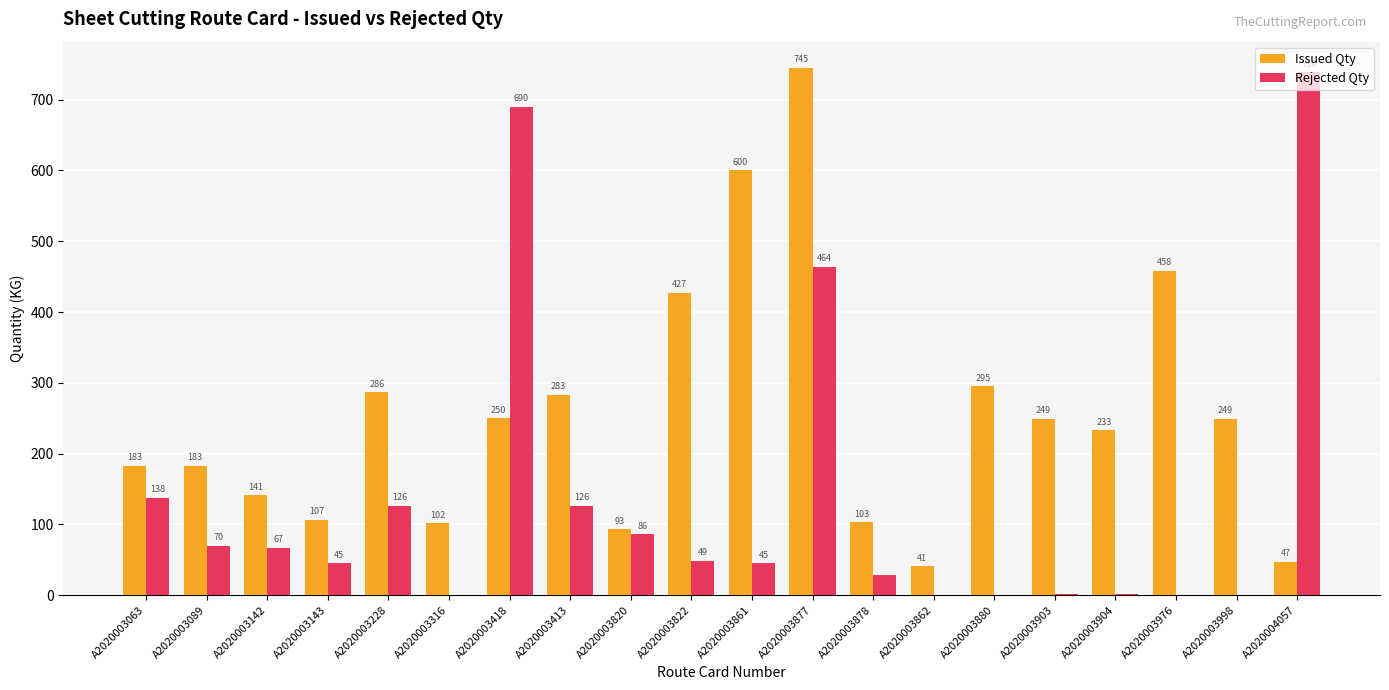

Which series has the largest total across all categories?

Issued Qty